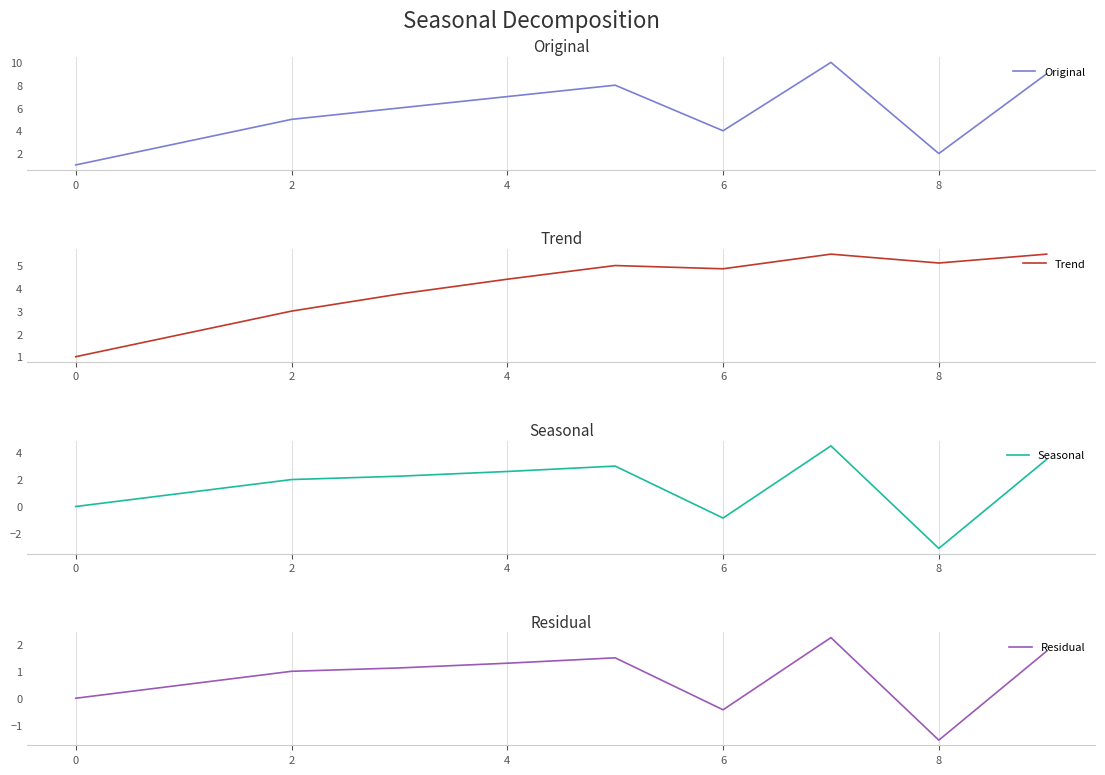

How many lines are shown in the chart?

4